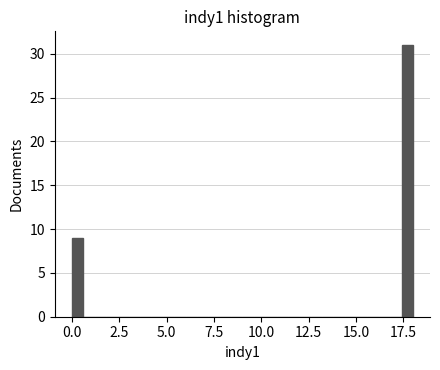

Around what value on the x-axis is the tallest bar? Give the approximate position of its centre, as read against the axis.

17.5